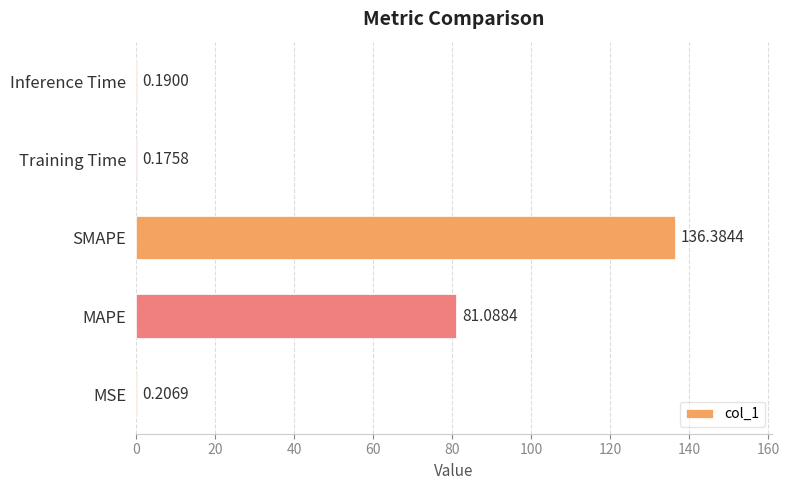

At which category does the chart reach its peak across all series?

SMAPE